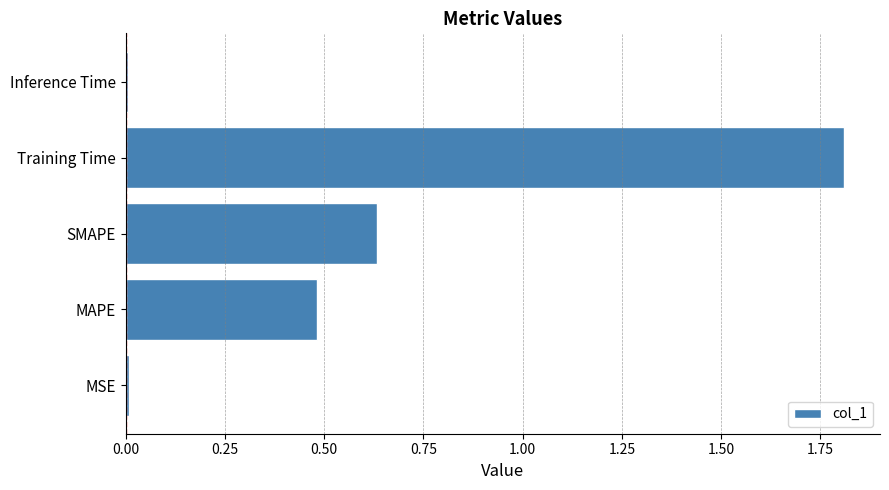

The value at SMAPE is 0.8. True or false?

False